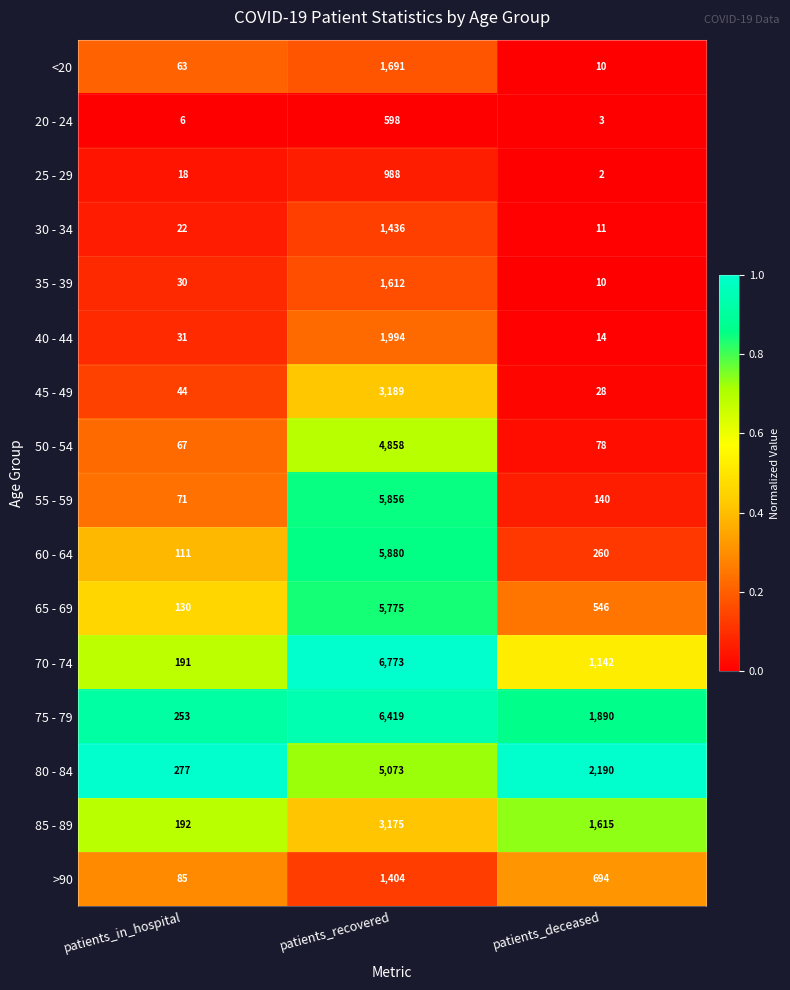

At which category is the sum across all series the highest?

patients_recovered